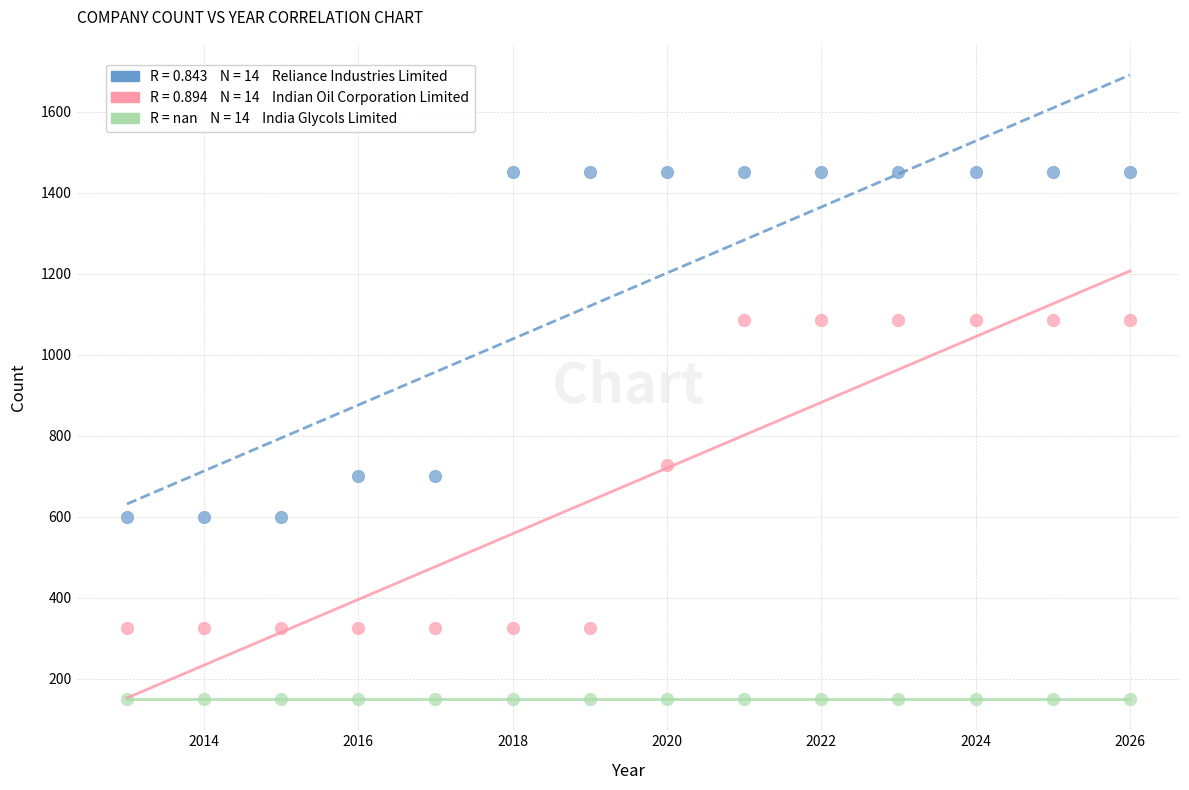

Across all series, what Y value is closest to 800?

728